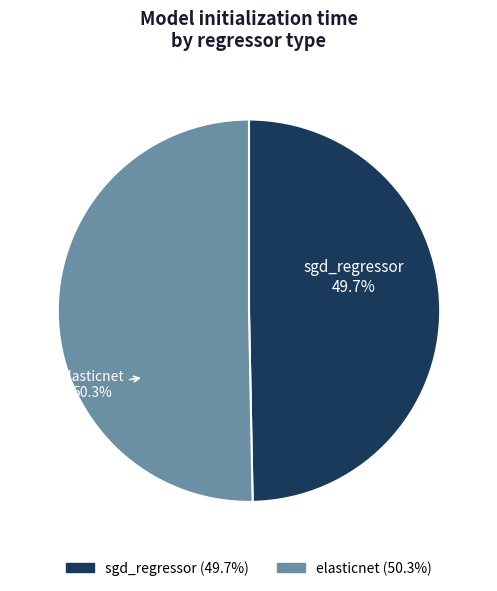

How many slices are in this pie chart?

2